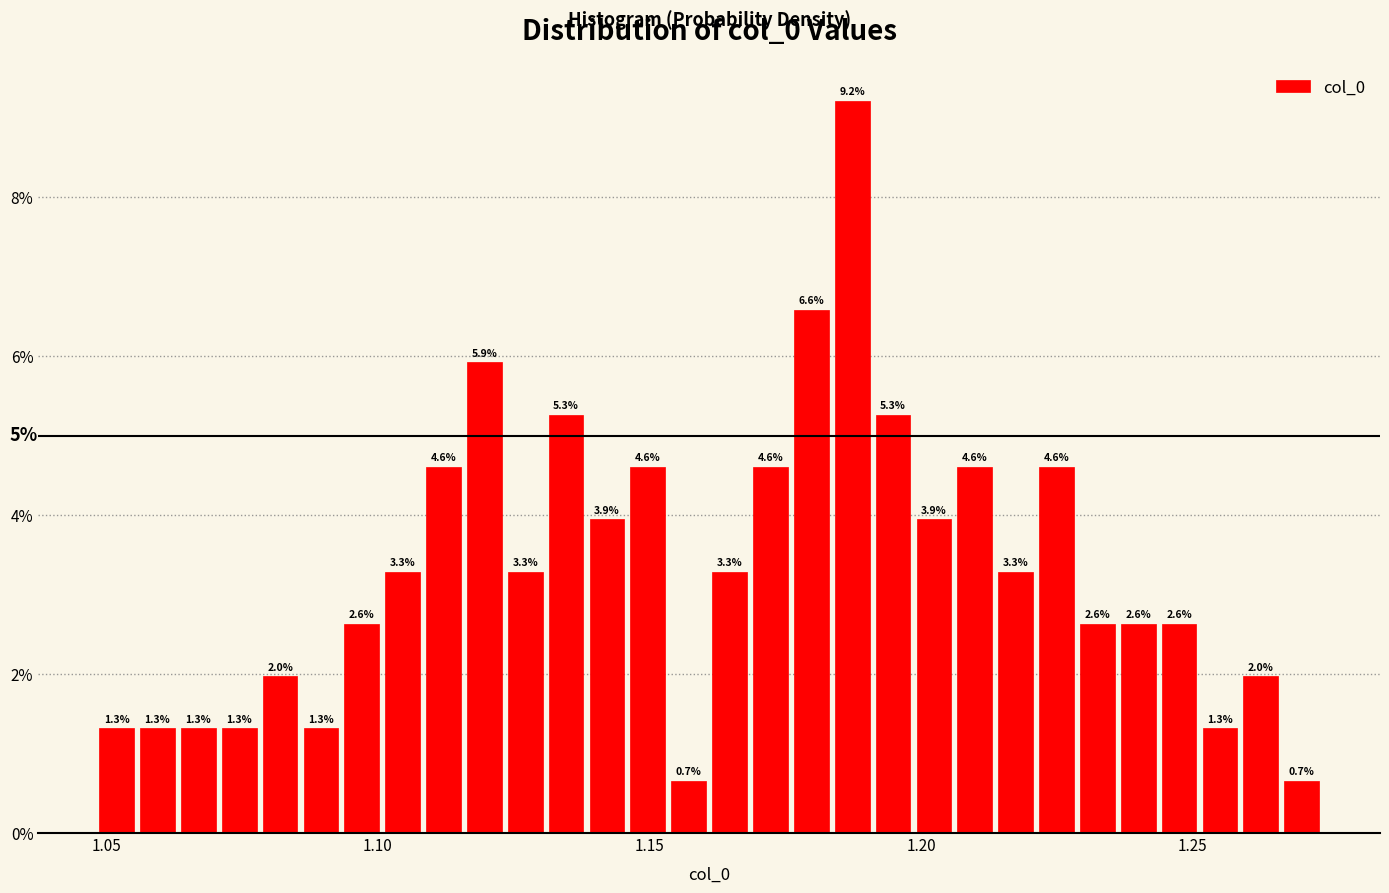

Around what value on the x-axis is the tallest bar? Give the approximate position of its centre, as read against the axis.

1.185